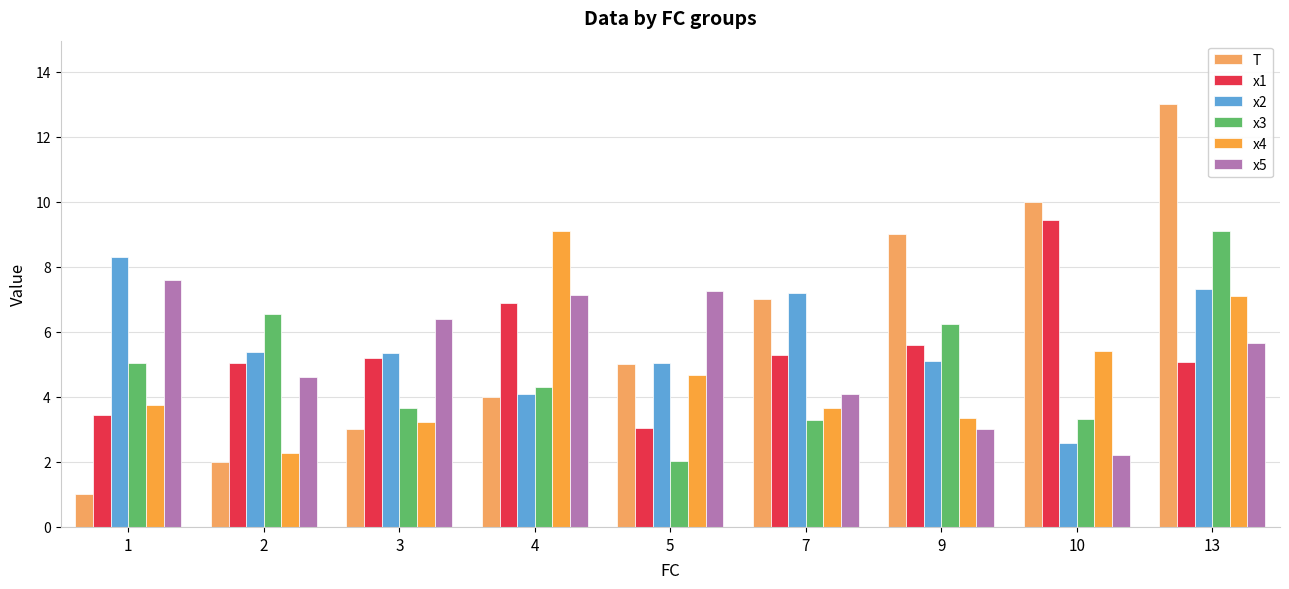

At which label does x1 reach its minimum?

5